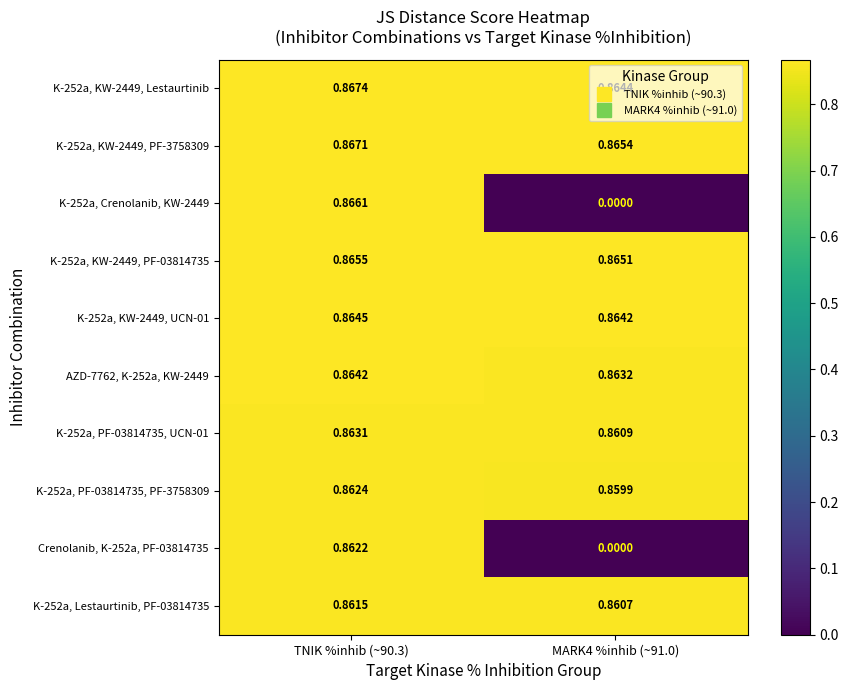

Count the number of data series in this chart.

10